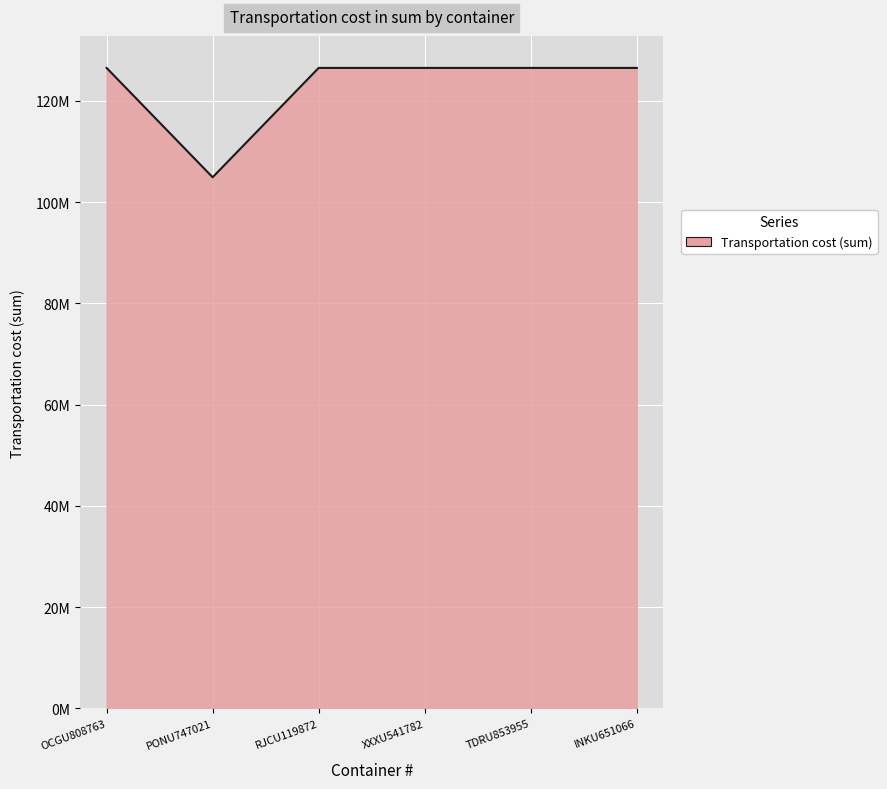

What is the maximum value shown in the chart?

126500785